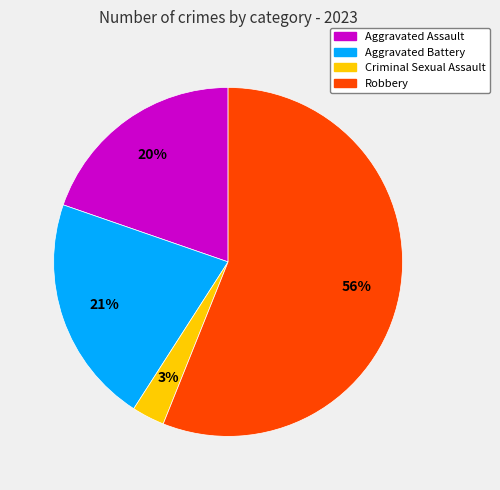

Approximately how many times larger is the value at Aggravated Battery compared to Aggravated Assault?

1.1